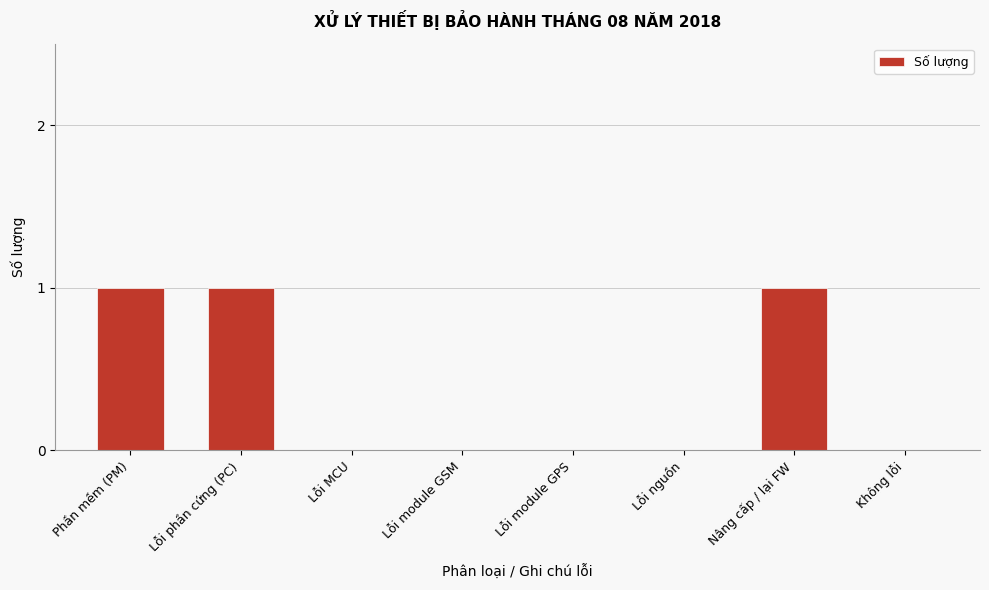

Reading right to left, list all the values displayed in this chart.

Không lỗi=0	Nâng cấp / lại FW=1	Lỗi nguồn=0	Lỗi module GPS=0	Lỗi module GSM=0	Lỗi MCU=0	Lỗi phần cứng (PC)=1	Phần mềm (PM)=1